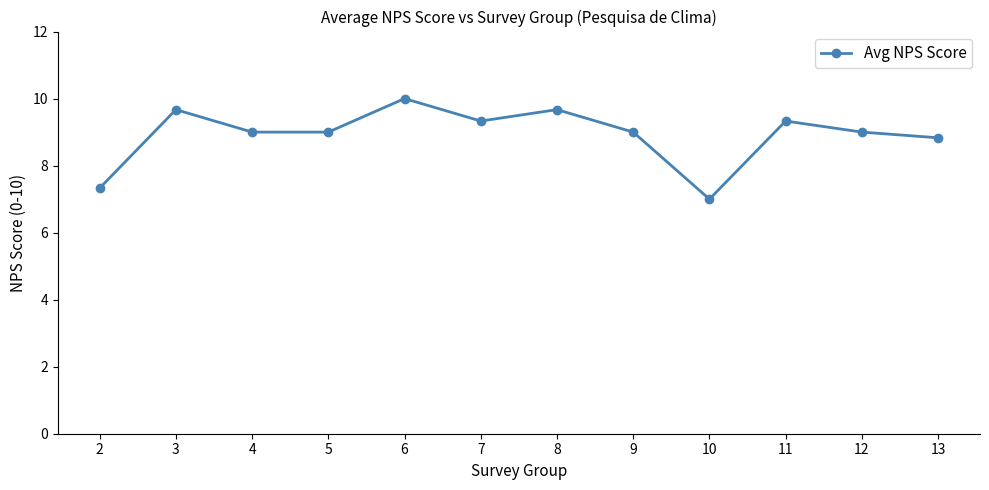

What is the smallest value displayed?

7.0